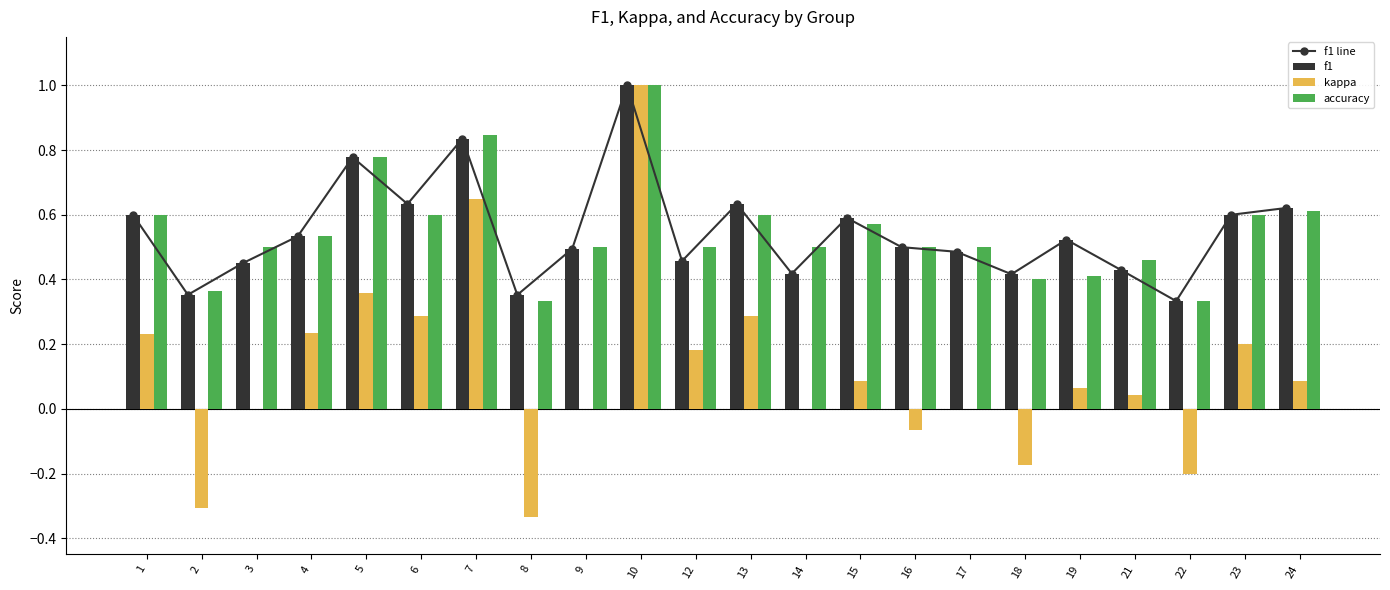

What is the sum of all kappa values?

2.6